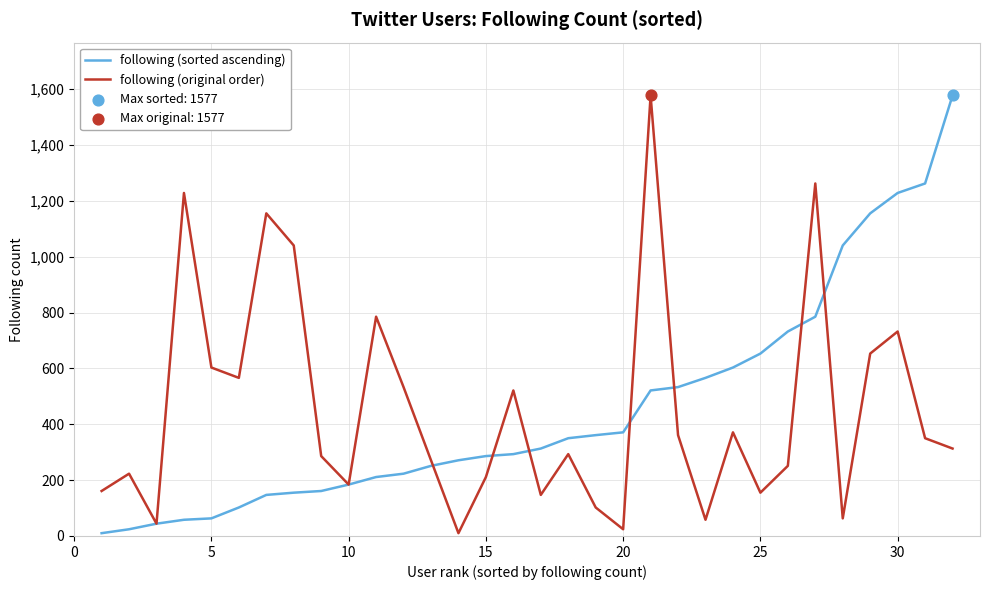

What is the maximum value shown in the chart?

1577